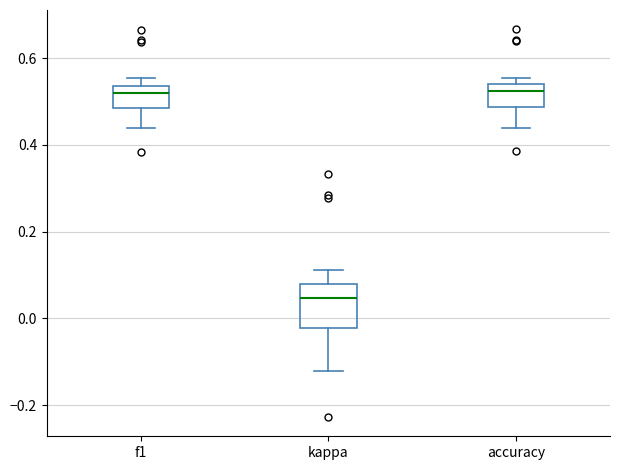

Which box is the tallest, from its lower edge to its upper edge?

kappa